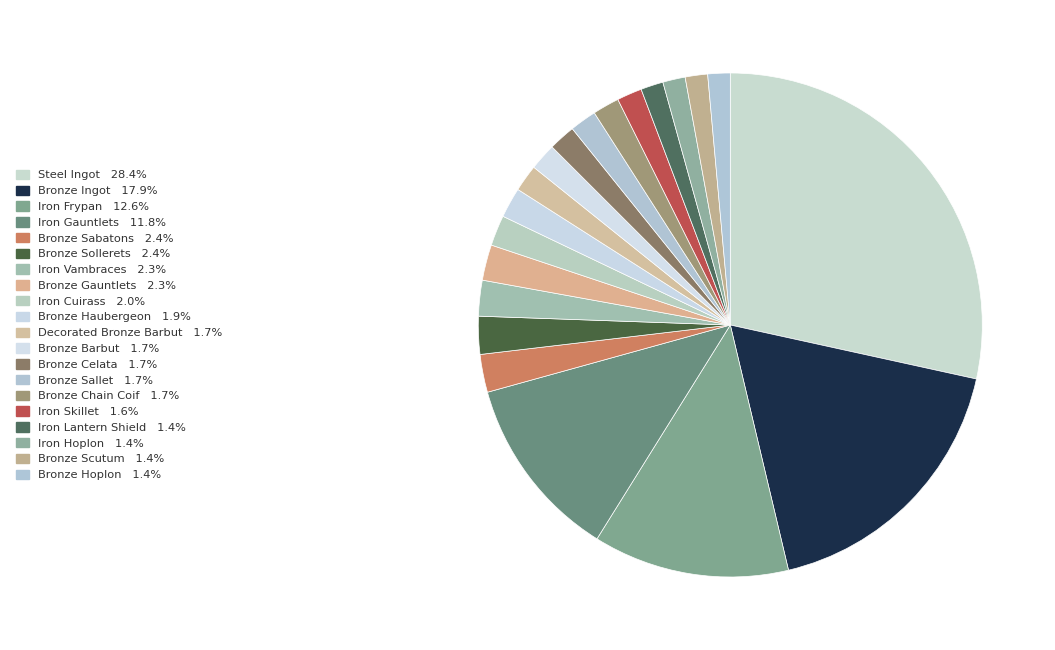

How many slices are in this pie chart?

20